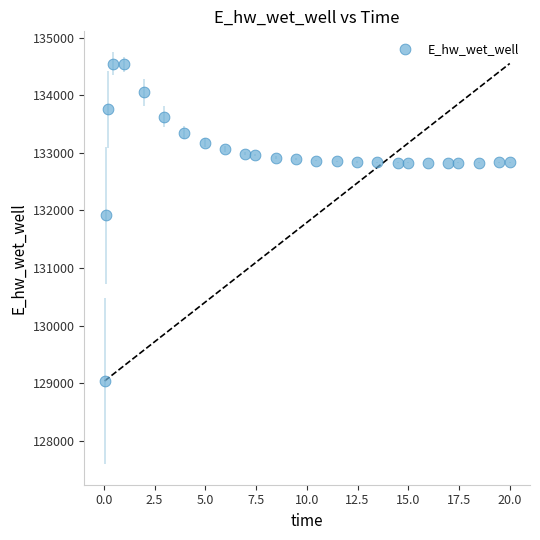

What Y value in the scatter plot is closest to 131795?

131914.7